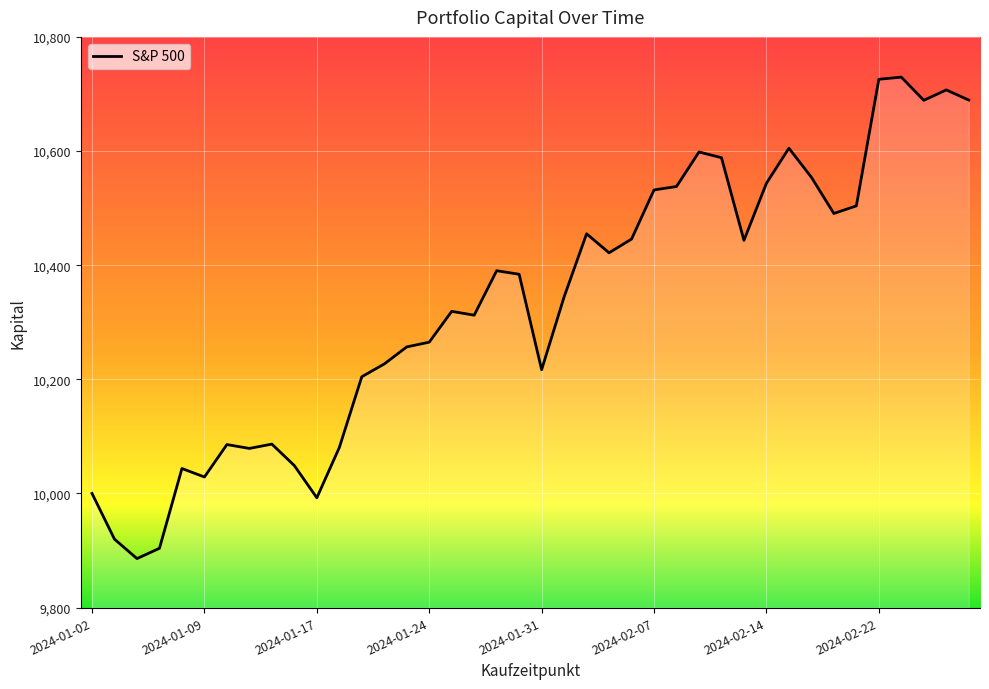

What is the difference between the maximum and minimum values?

843.6